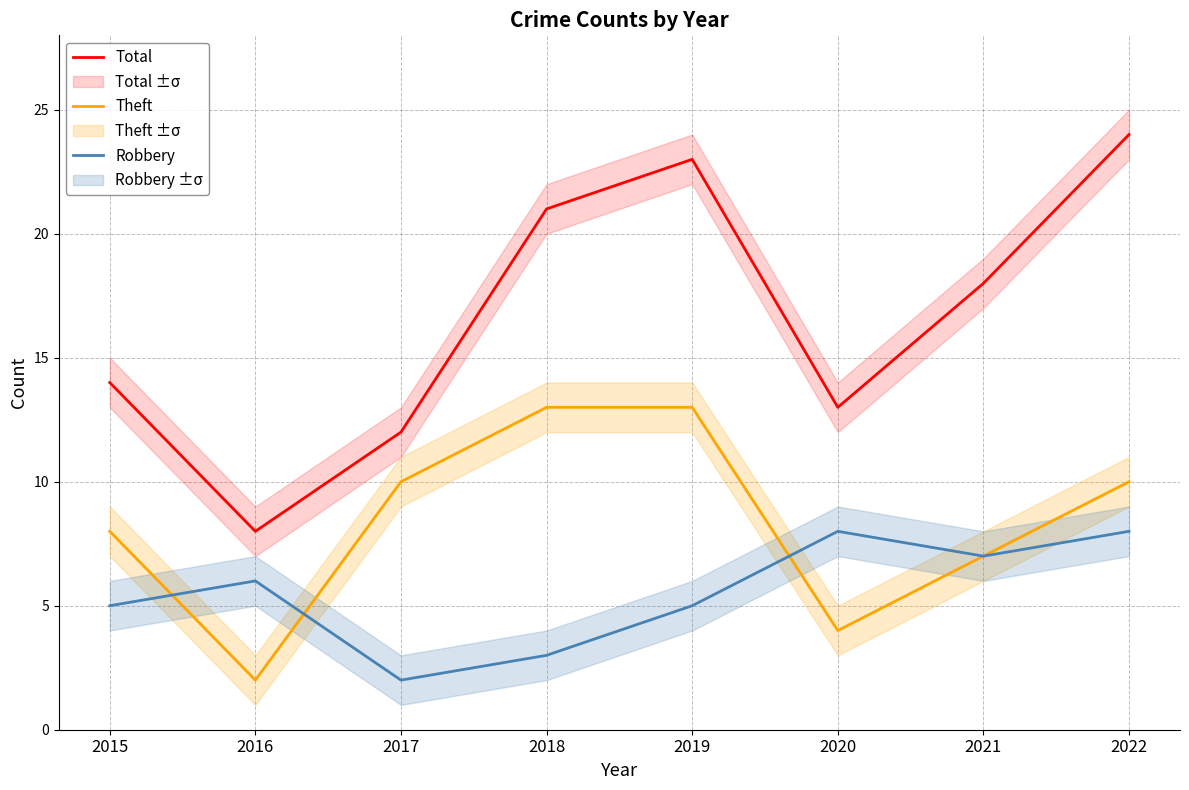

True or false: Theft and Total cross at least once.

False